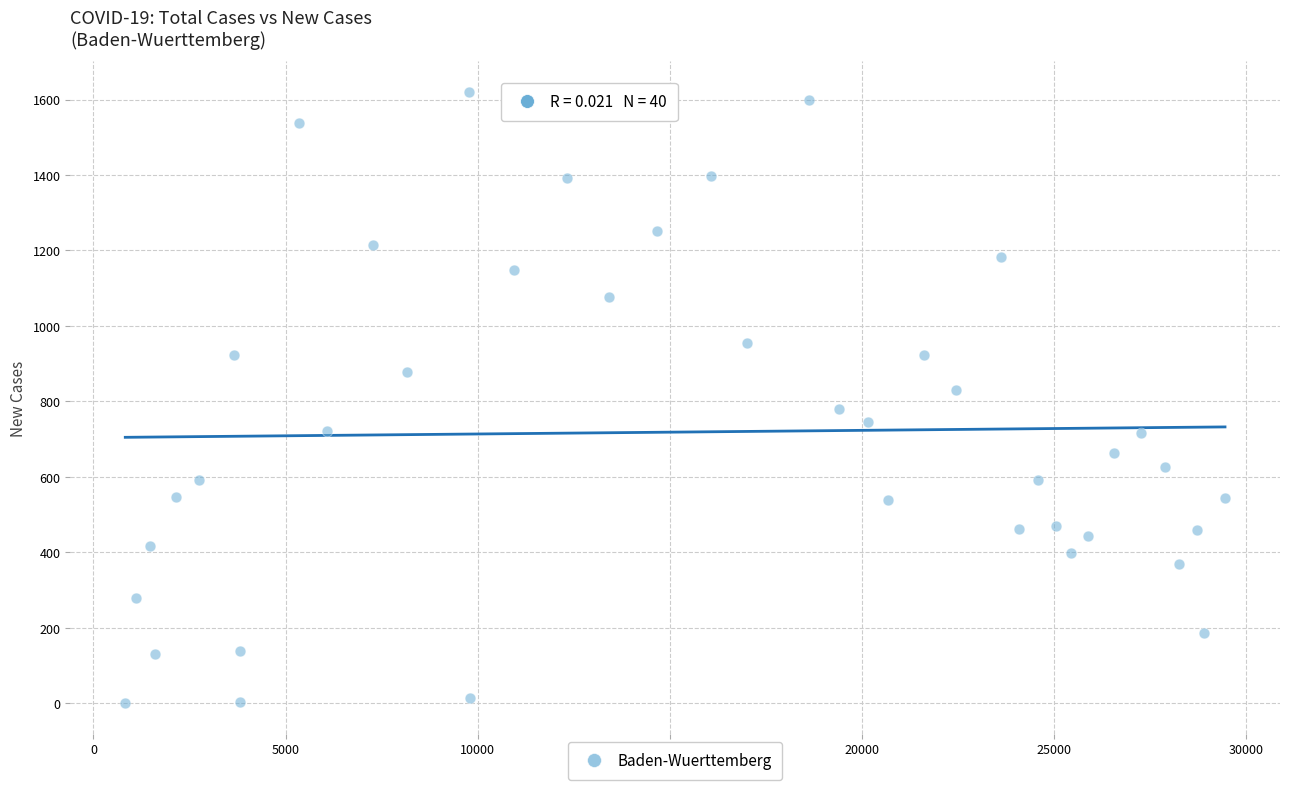

What is the range of Y values (max minus min)?

1620